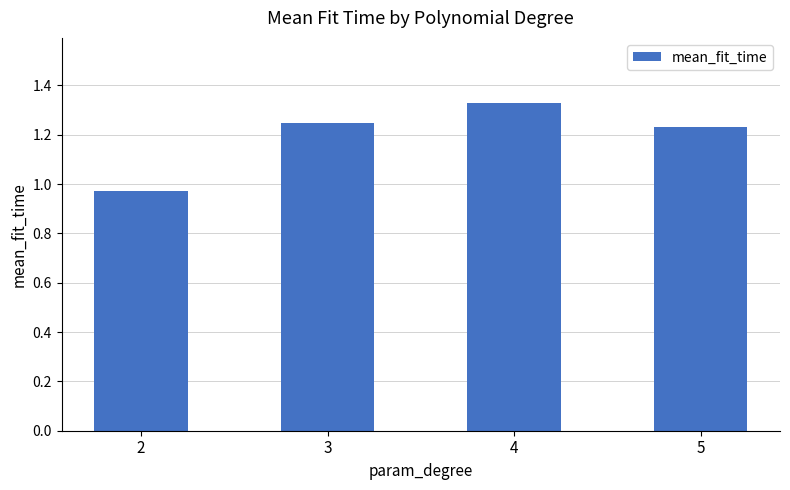

What is the difference between the maximum and minimum values?

0.4